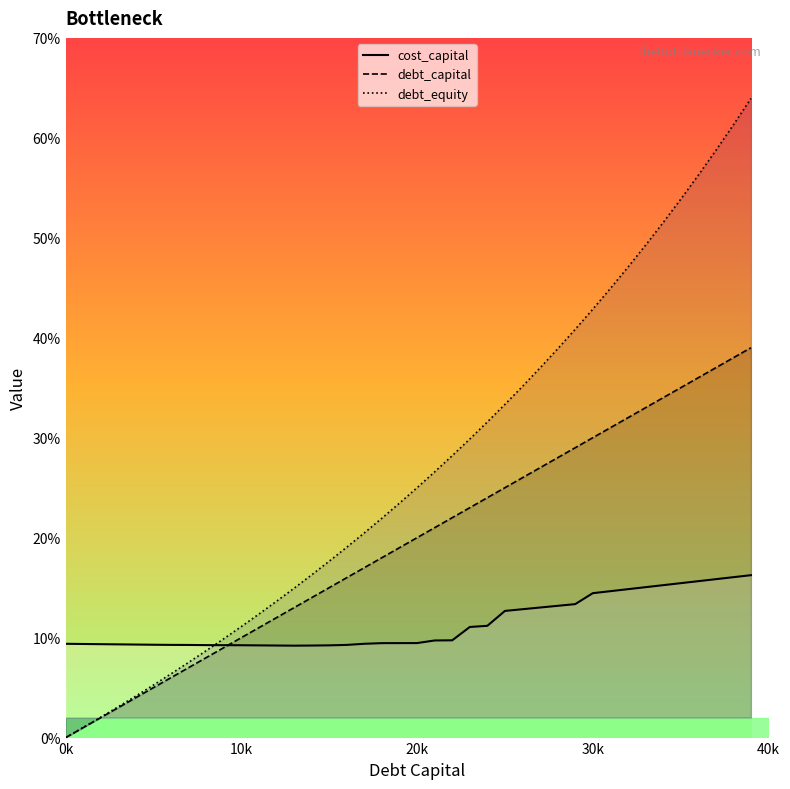

True or false: cost_capital line has more than 2 points higher than both neighbors.

False